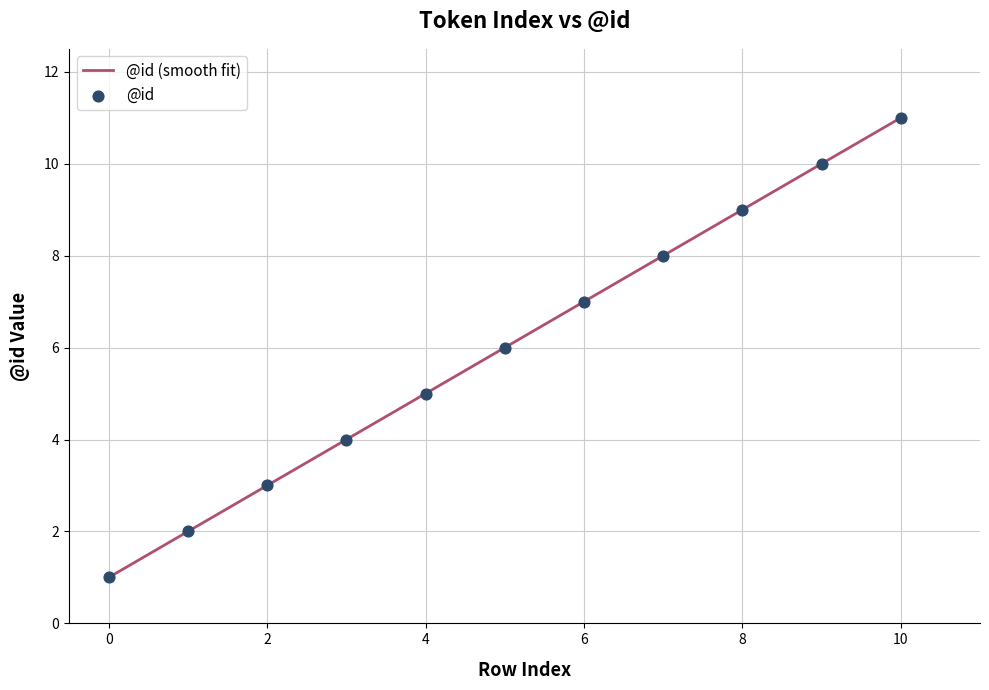

What is the change in value from 6 to 9?

+3